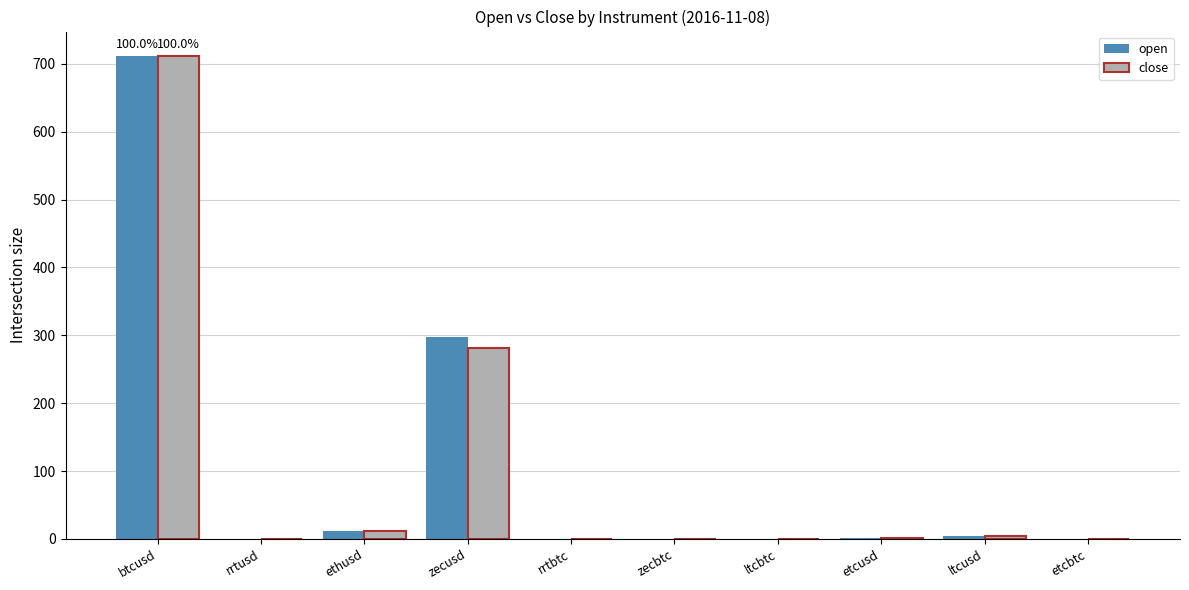

Is it true that open equals 210.1 at btcusd?

False